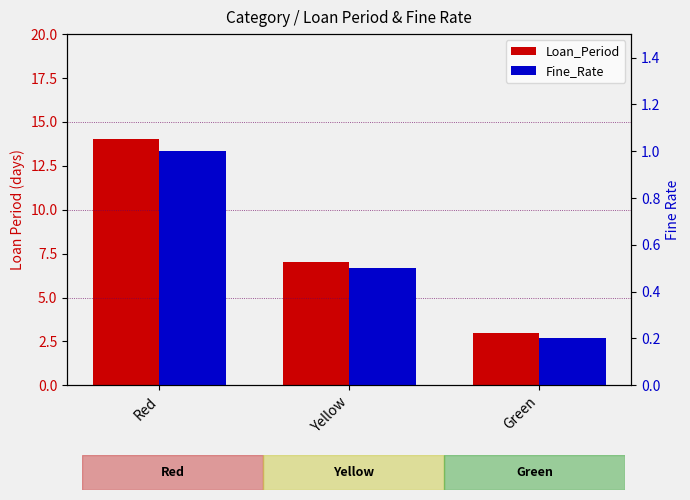

At which category is the sum across all series the highest?

Red